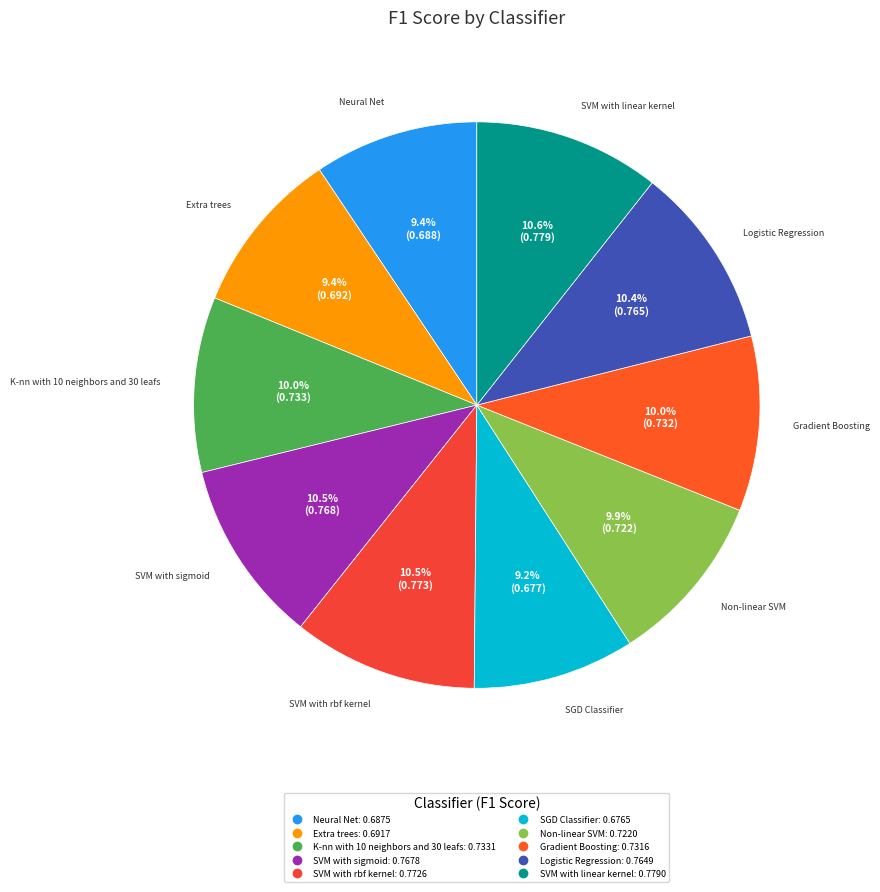

How many segments does this pie chart have?

10